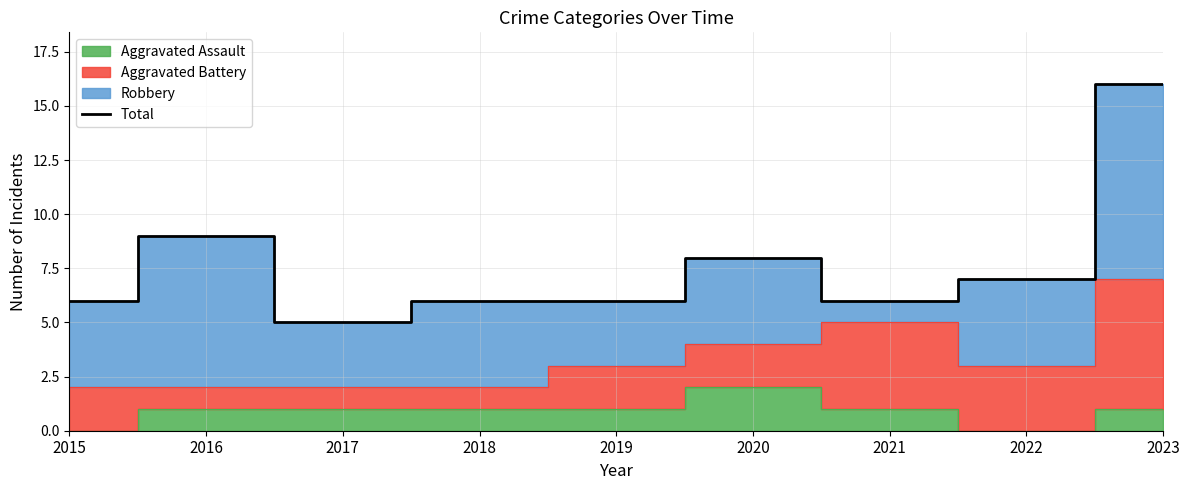

How many points are lower than both their immediate neighbors (excluding endpoints)?

2